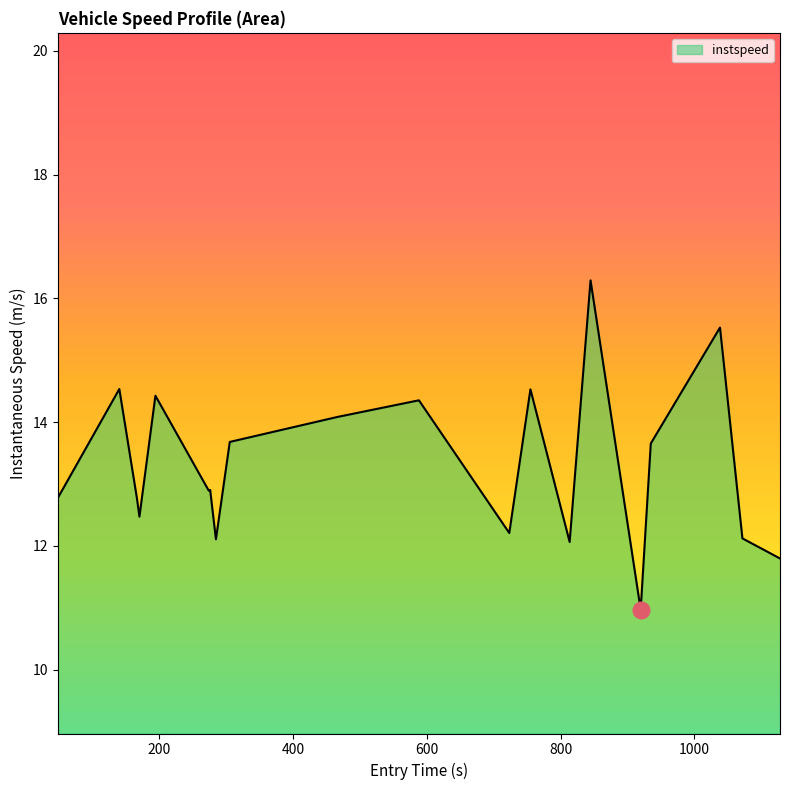

What is the smallest value displayed?

11.0